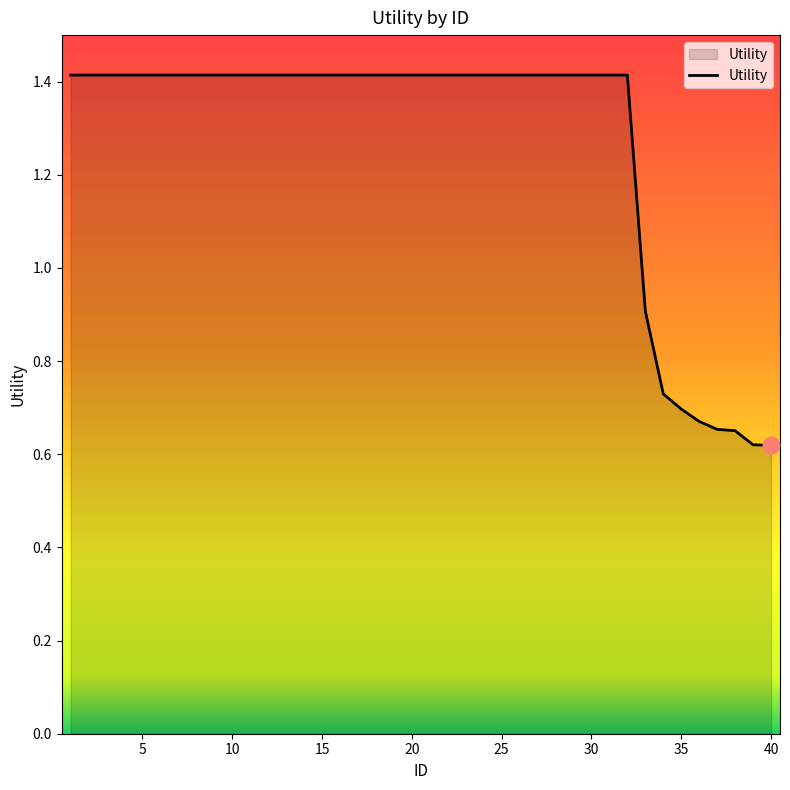

What is the greatest value displayed?

1.4